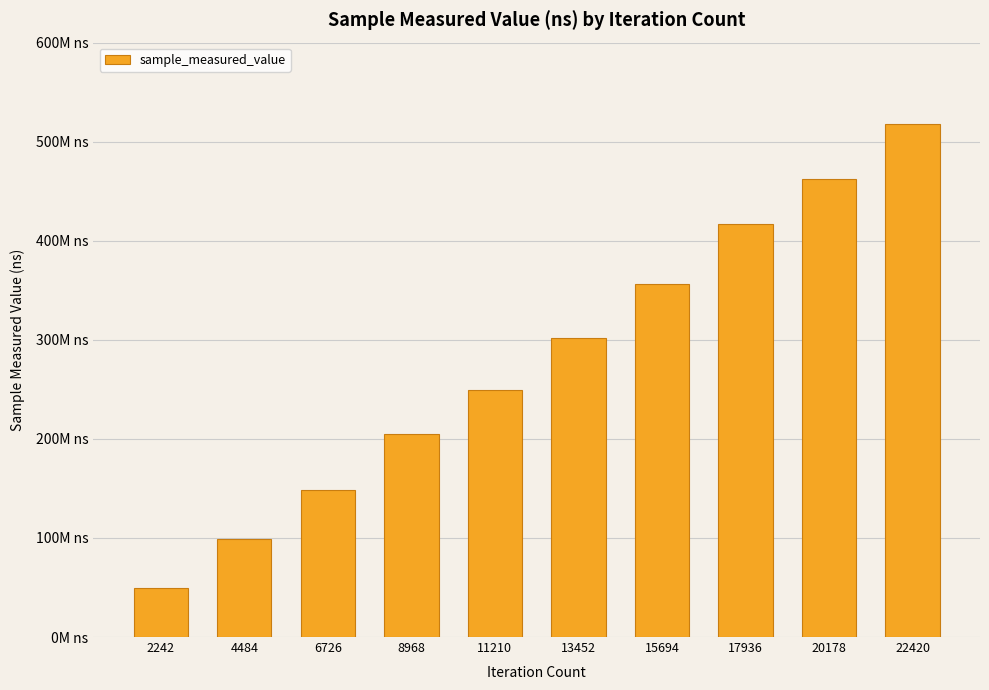

What is the difference between the second highest and minimum values?

412718861